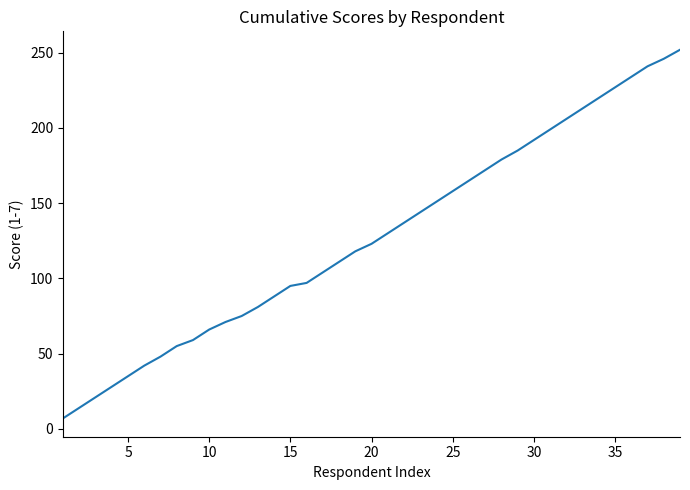

What is the difference between the maximum and minimum values?

245